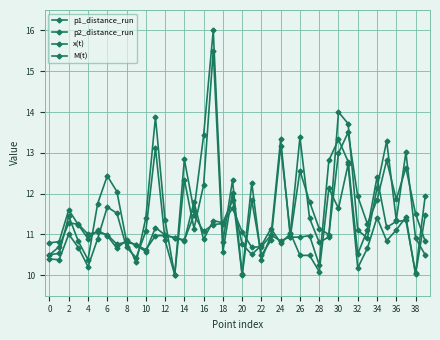

What is the difference between the second highest and minimum values in the M(t) series?

2.5